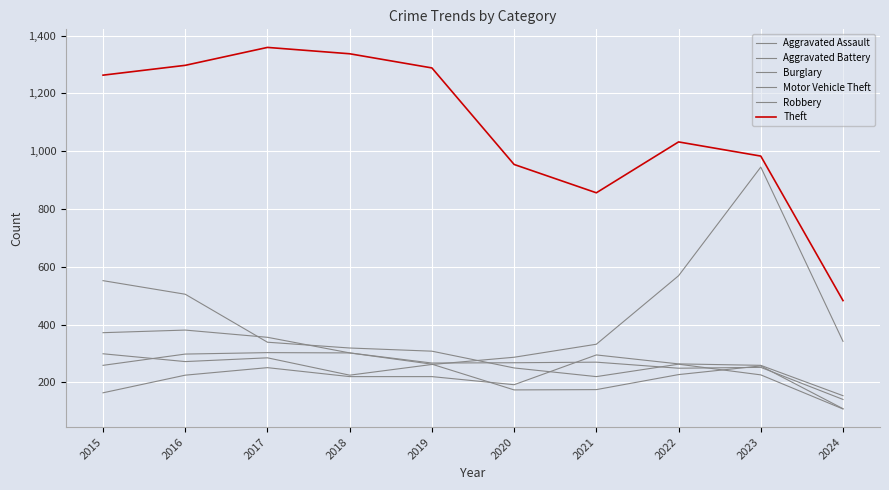

Reading left to right, transcribe all the data shown in this chart.

Aggravated Assault: 164	225	251	220	220	192	295	264	259	154
Aggravated Battery: 259	298	303	302	267	268	270	249	252	141
Burglary: 552	505	339	319	308	250	220	263	226	108
Motor Vehicle Theft: 299	272	285	225	262	287	332	569	945	342
Robbery: 372	381	356	302	263	174	175	227	257	109
Theft: 1263	1297	1359	1337	1288	954	856	1032	983	483